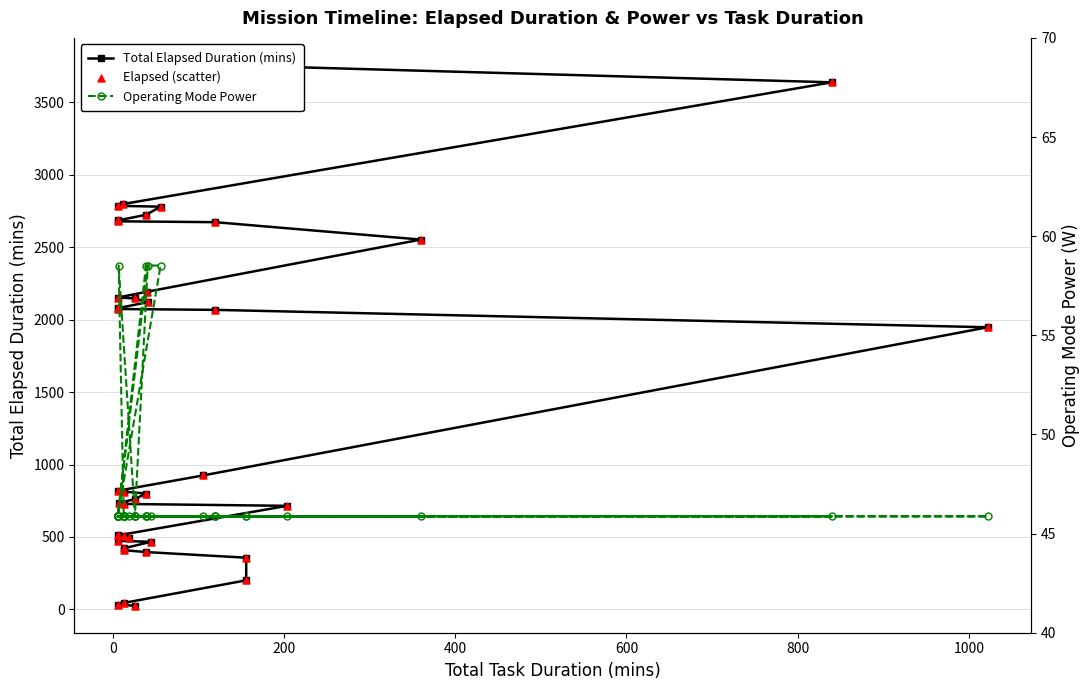

Which series has the widest spread of Y values?

Total Elapsed Duration (mins)